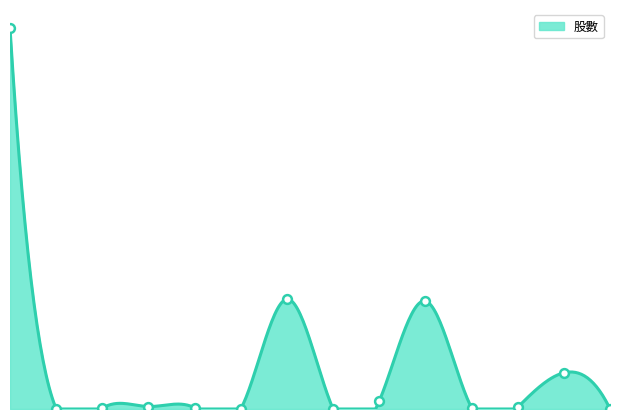

Between 62 and 76, which is larger?

62